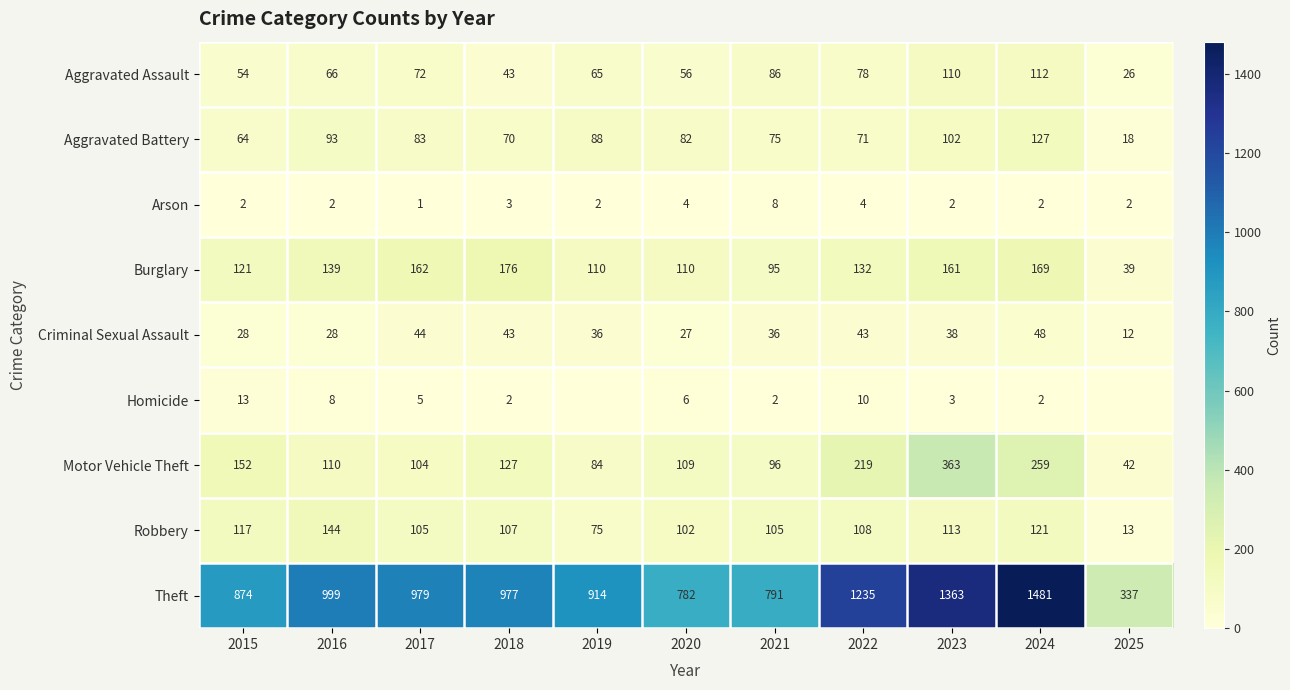

How many Arson values are between 2 and 4?

9